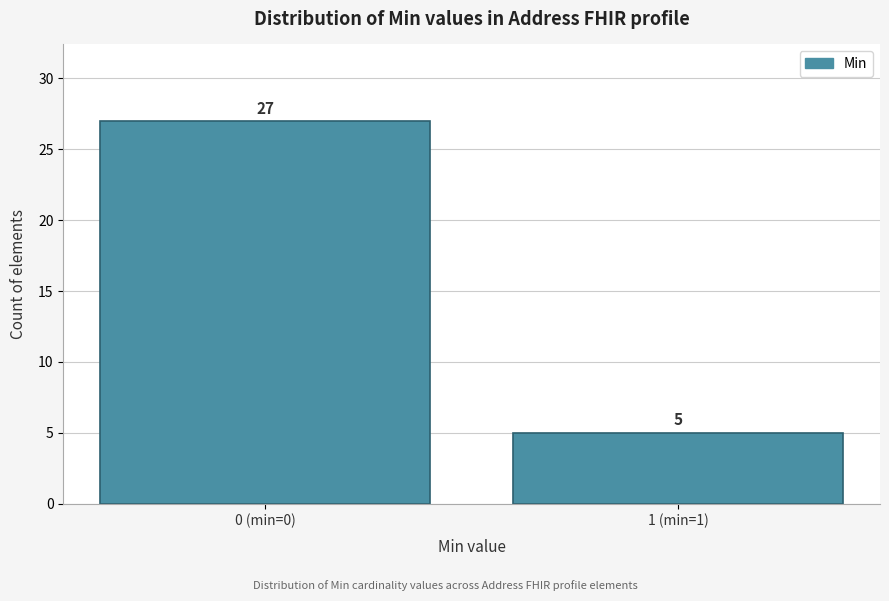

Reading left to right, transcribe all the data shown in this chart.

27	5